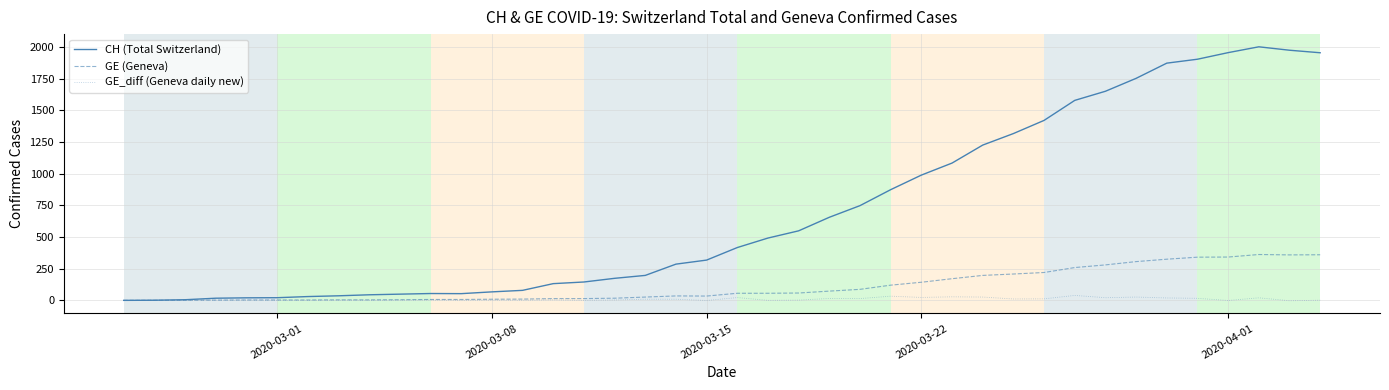

What is the greatest value displayed?

2002